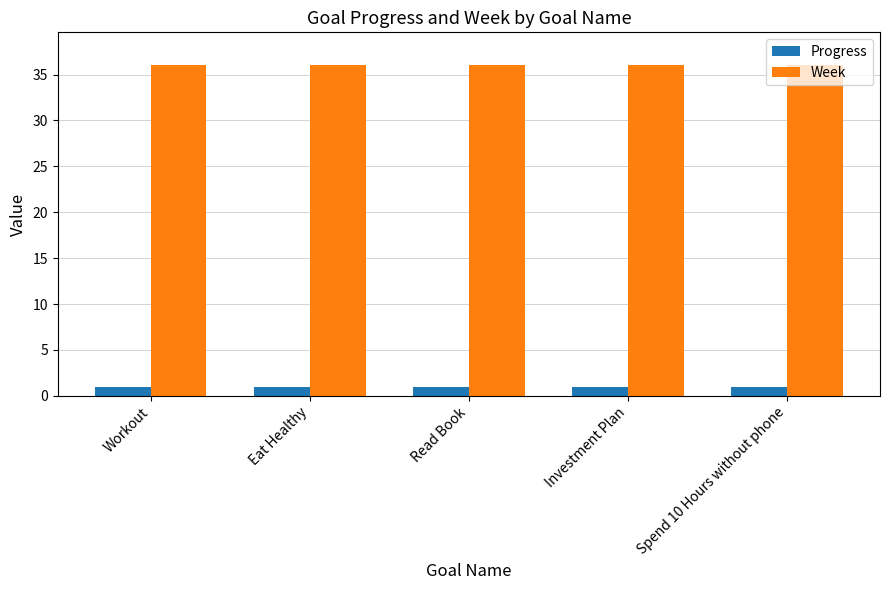

How many bars are there in total?

10